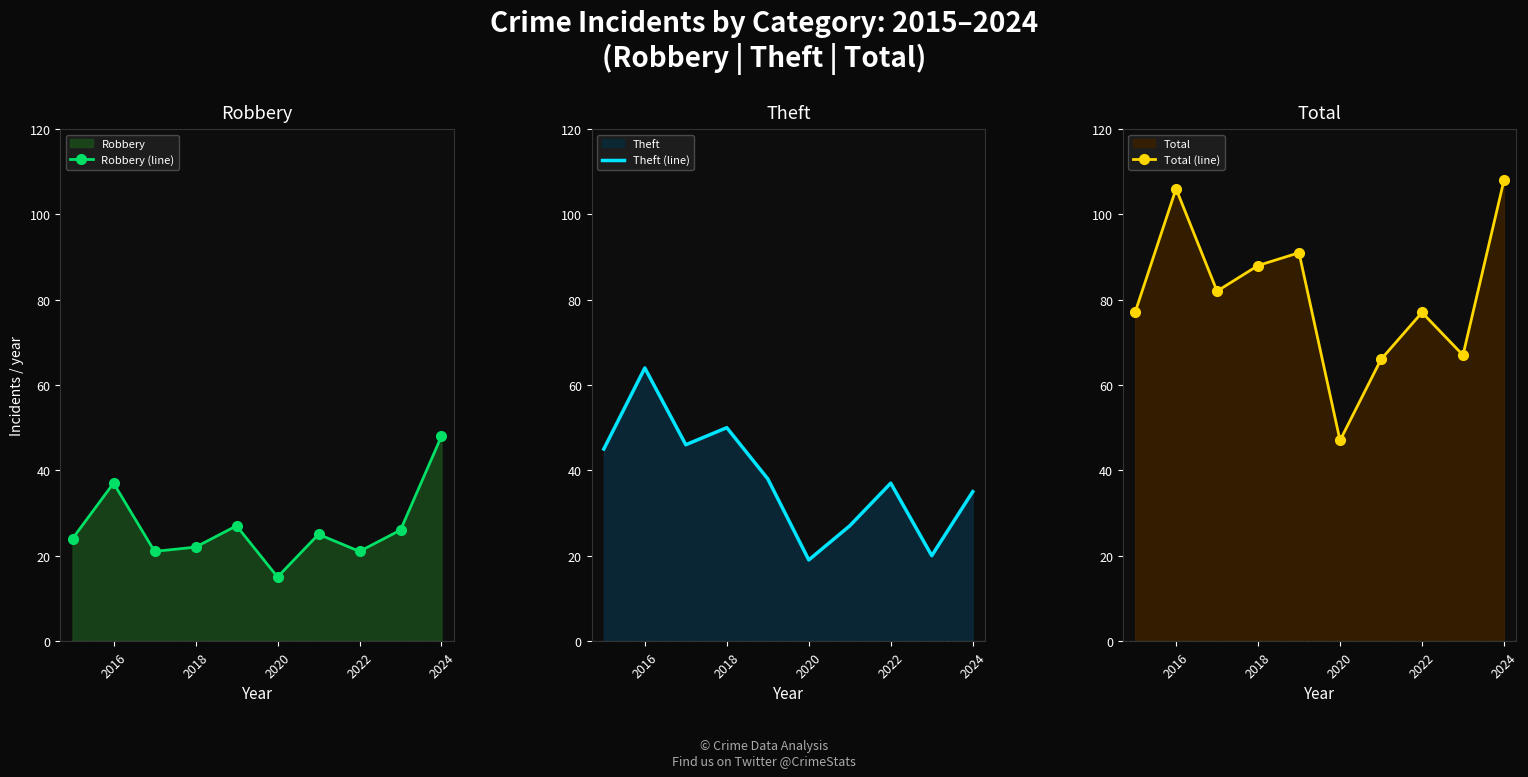

How many interior local valleys does the Total (line) series have?

3